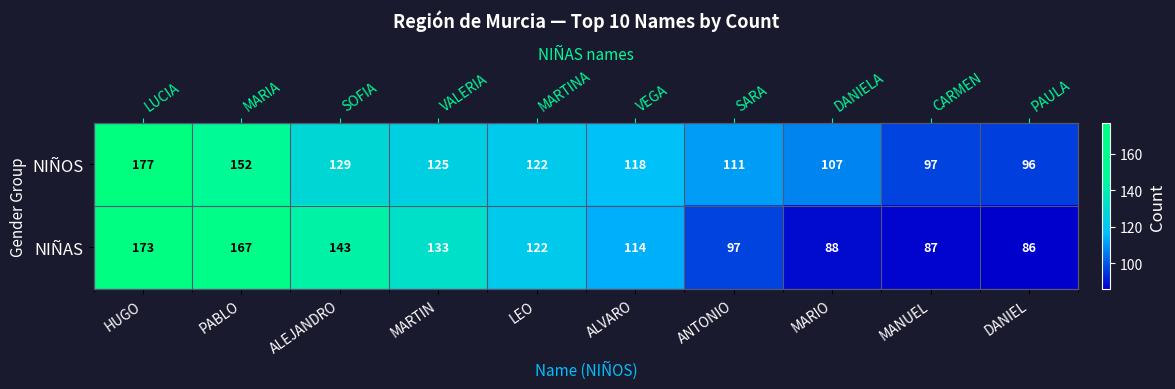

Where does the NIÑAS series first go above 122?

HUGO